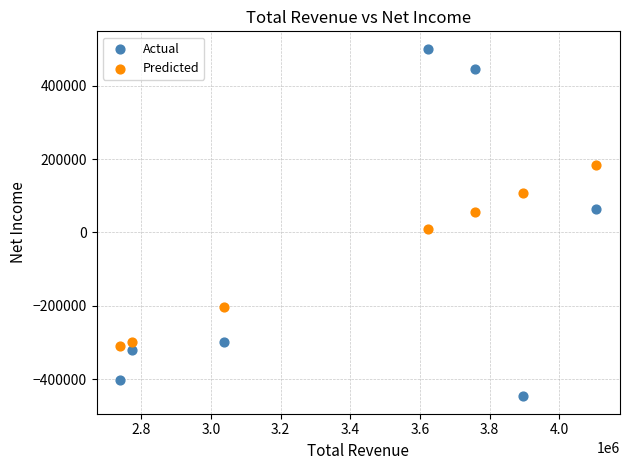

In the Actual series, what Y value is closest to 27050?

64600.0